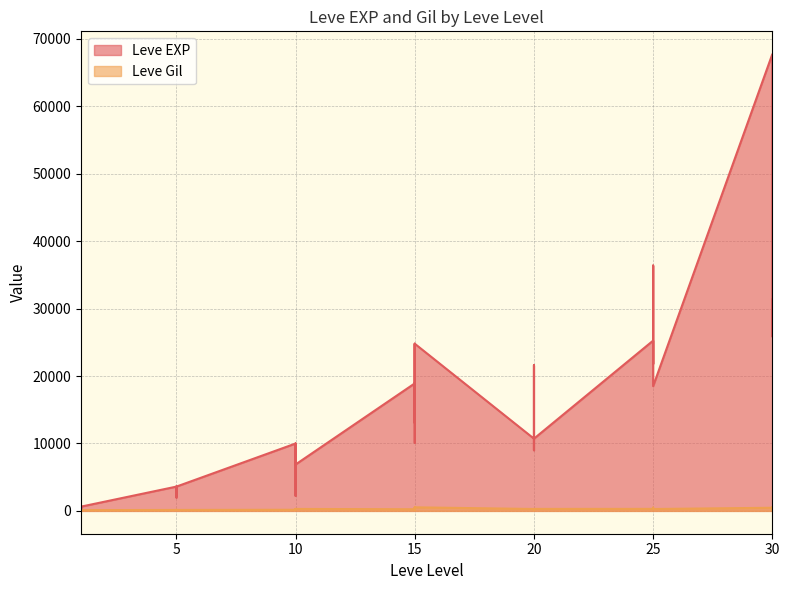

Which series changed the most between 15 and 25?

Leve EXP